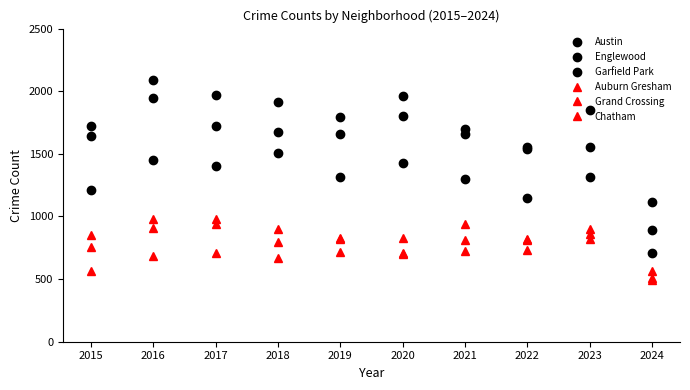

True or false: Auburn Gresham and Grand Crossing intersect in this chart.

True